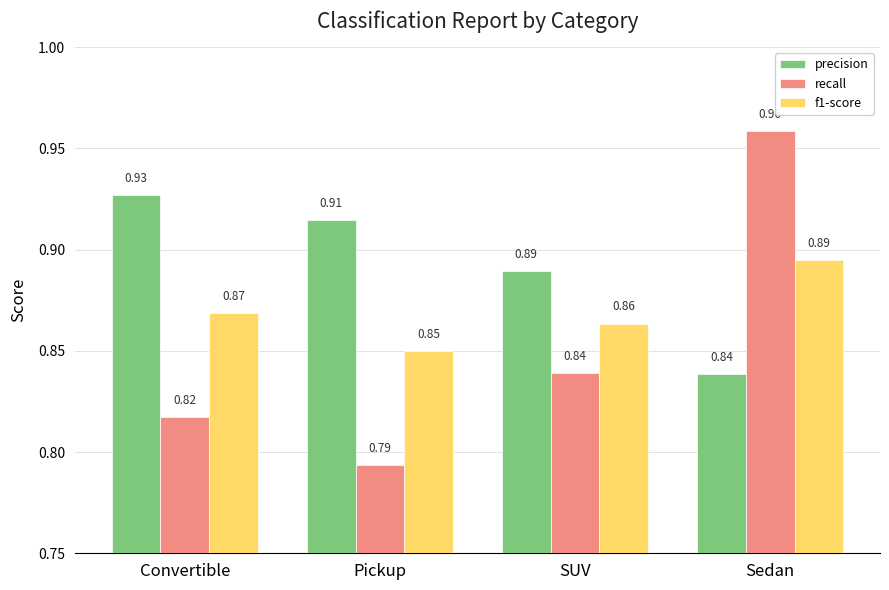

What is the sum of all recall values?

3.4